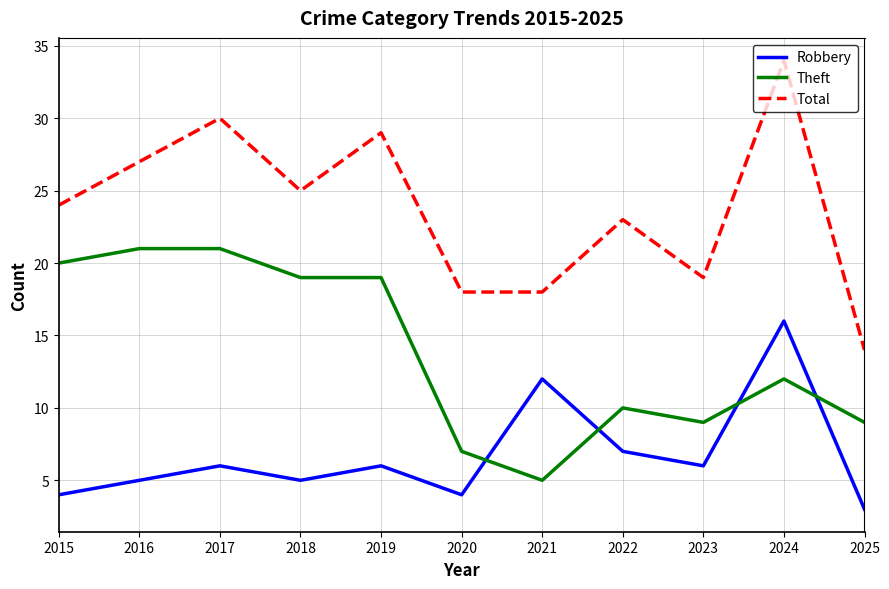

What is the total value across all series at 2019?

54